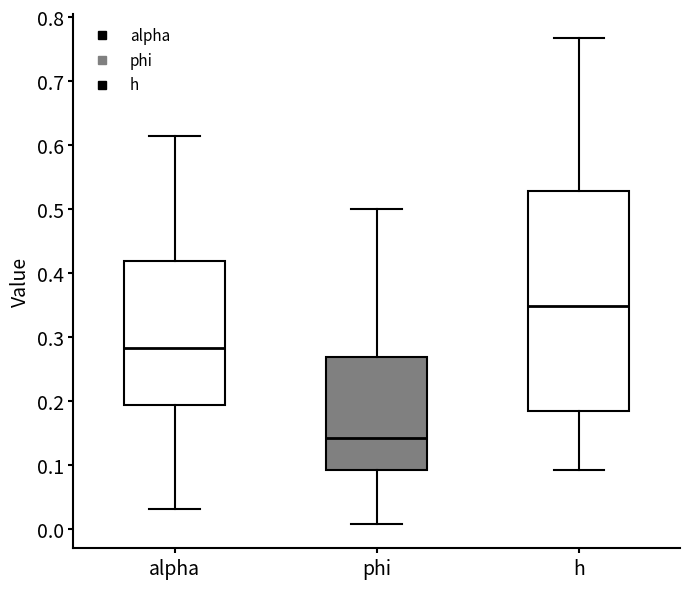

Which box has the highest median line?

h